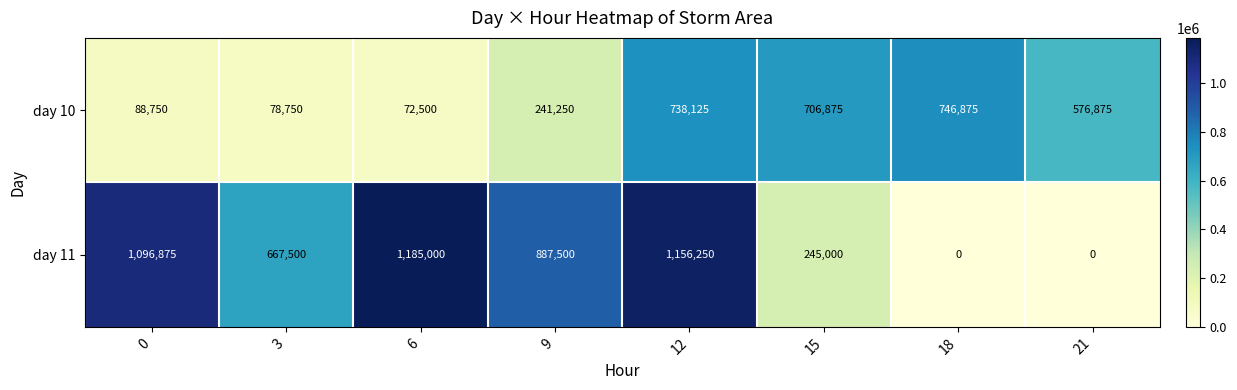

What is the difference between the highest and lowest values at 15?

461875